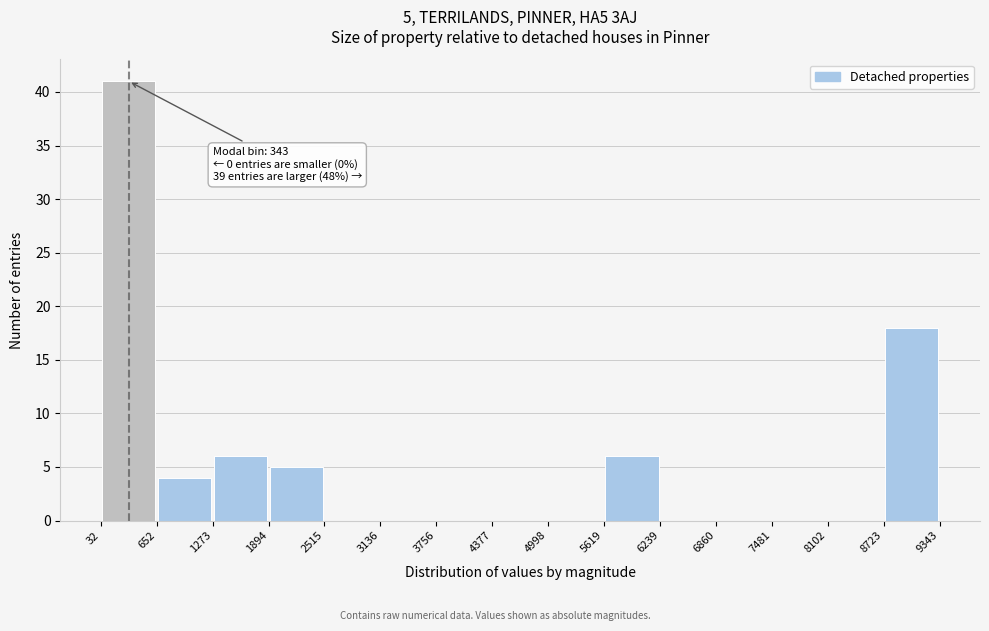

Over which range of the x-axis is the bar tallest?

32 to 652